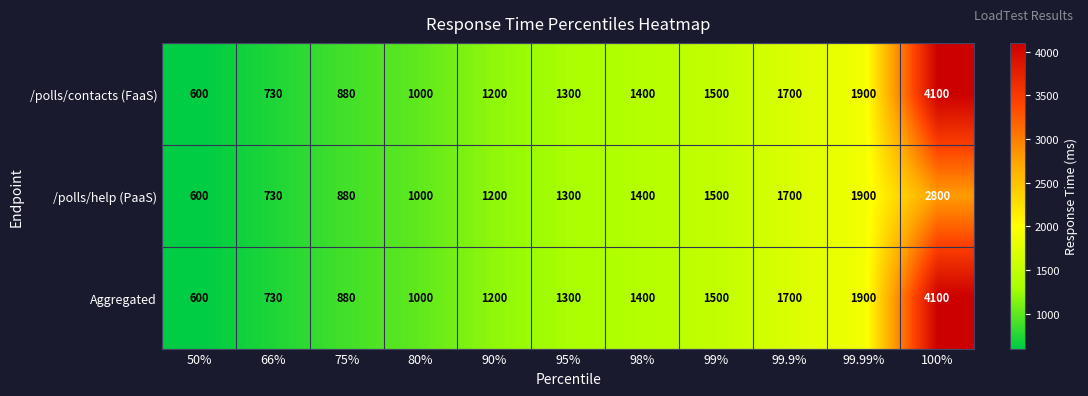

Read the /polls/help (PaaS) value at 80%.

1000